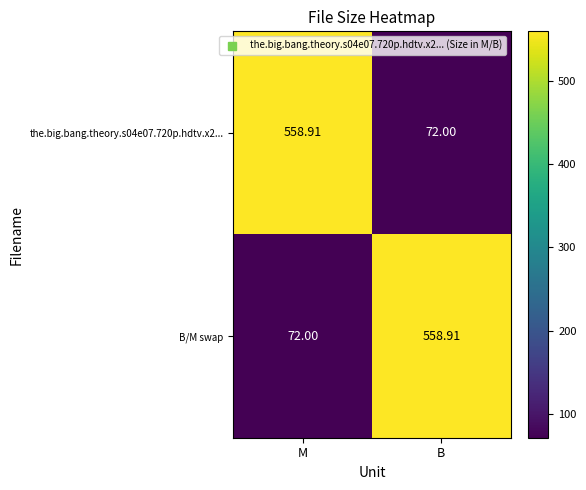

Which category has the highest value in the the.big.bang.theory.s04e07.720p.hdtv.x2... series?

M